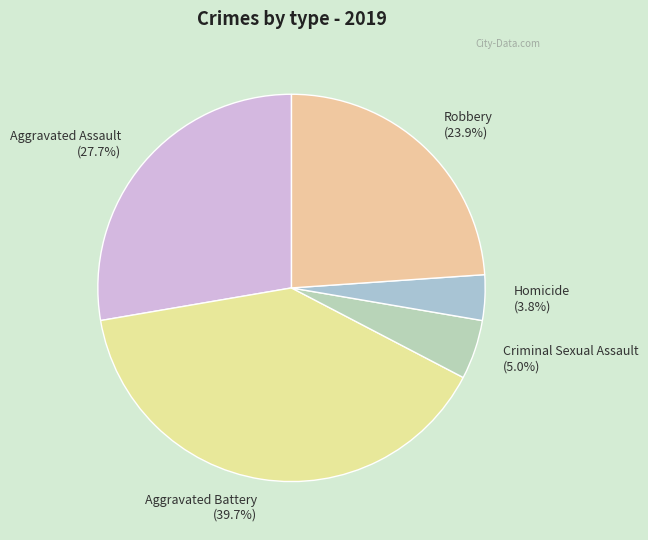

Is the sum of Criminal Sexual Assault (5.0%) and Aggravated Battery (39.7%) greater than half?

No